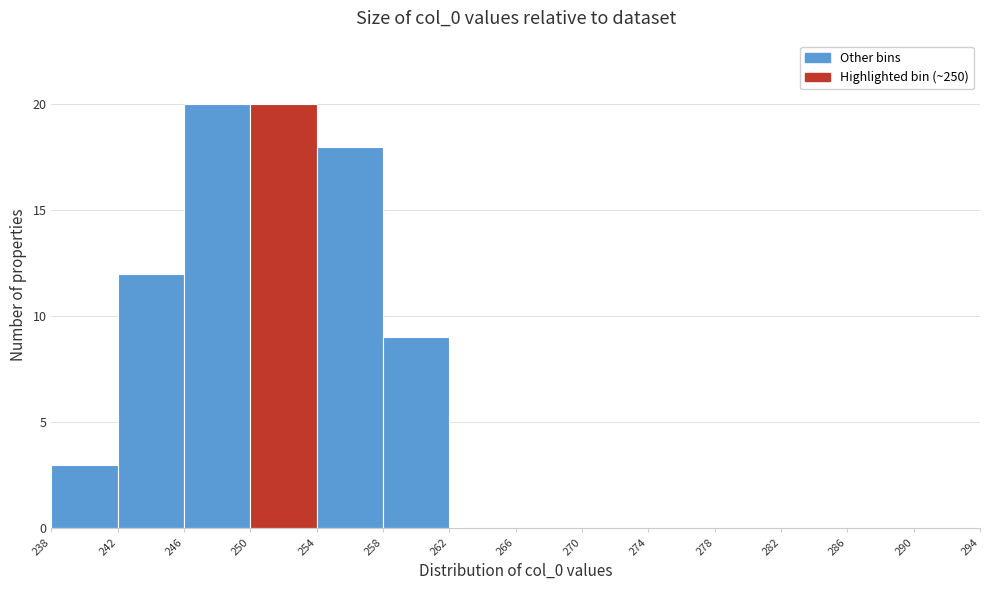

Reading left to right, list every bar in this chart as the range it spans on the x-axis followed by its height. The values are not printed on the chart, so give them approximately, as read against the axis.

238 to 242: 3
242 to 246: 12
246 to 250: 20
250 to 254: 20
254 to 258: 18
258 to 262: 9
262 to 266: 0
266 to 270: 0
270 to 274: 0
274 to 278: 0
278 to 282: 0
282 to 286: 0
286 to 290: 0
290 to 294: 0